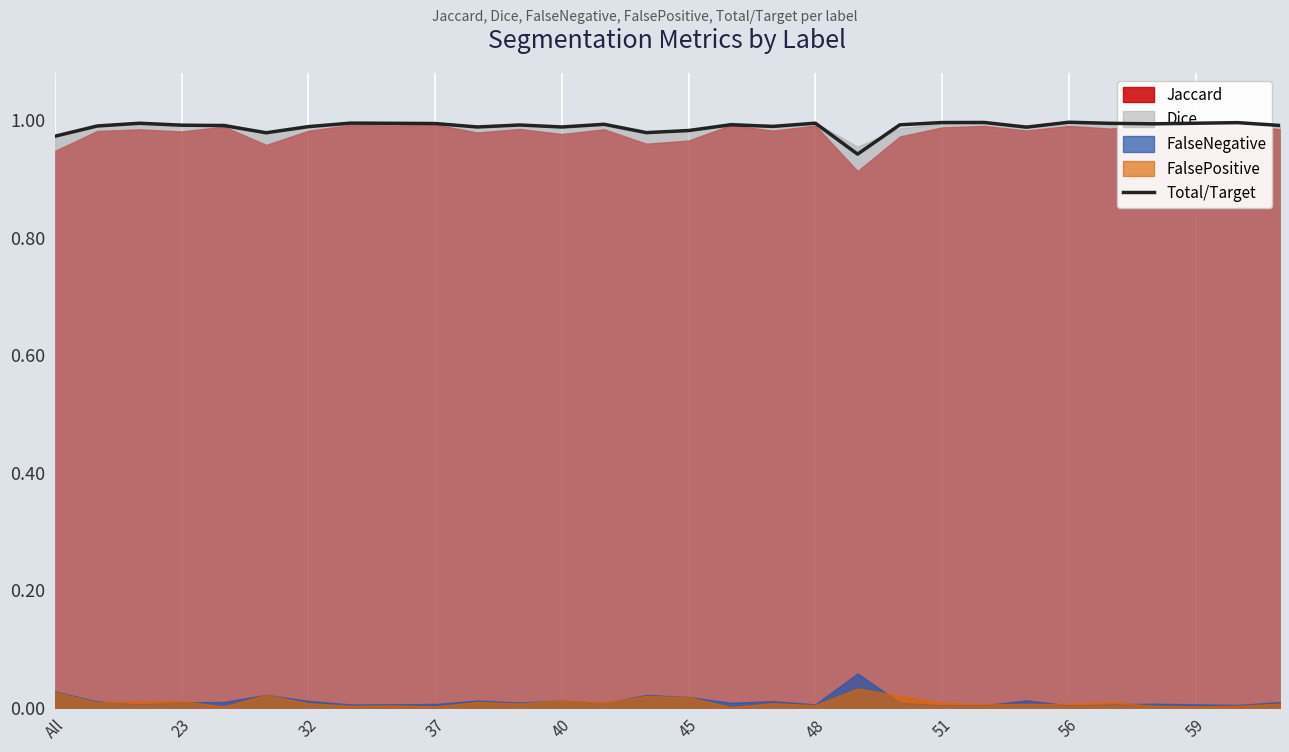

The Total/Target series shows 1.0 at 23. True or false?

True